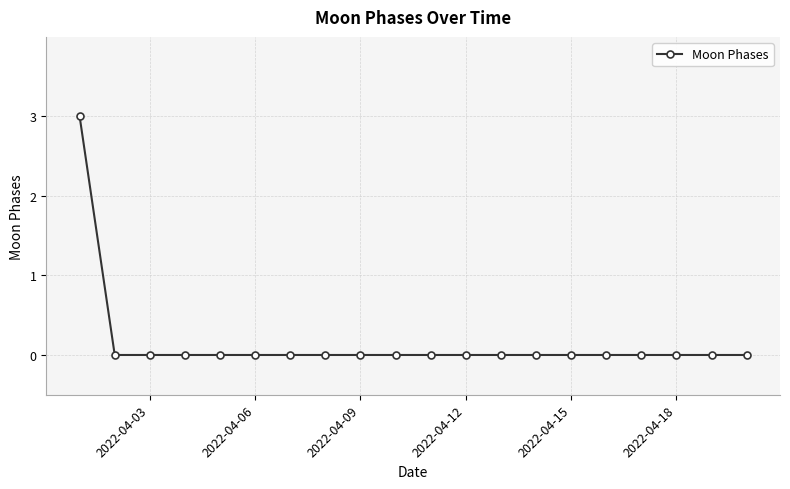

What is the greatest value displayed?

3